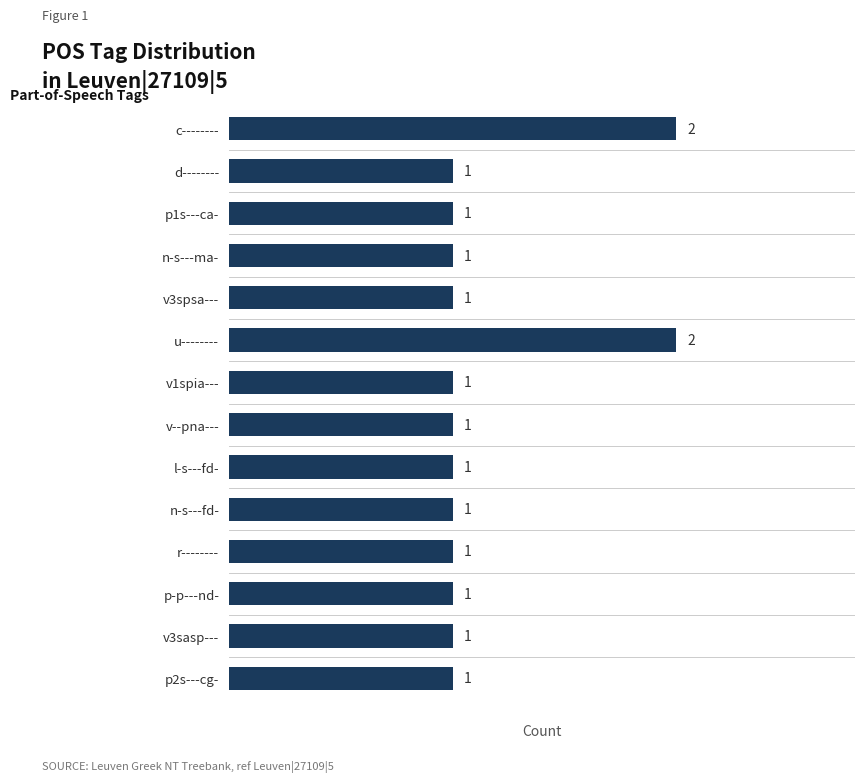

How many values are between 1 and 2?

14